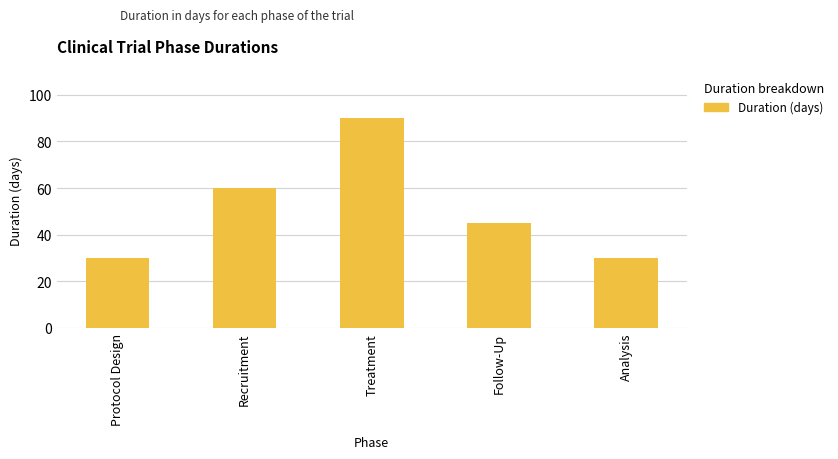

What is the label of the 1st bar from the left?

Protocol Design